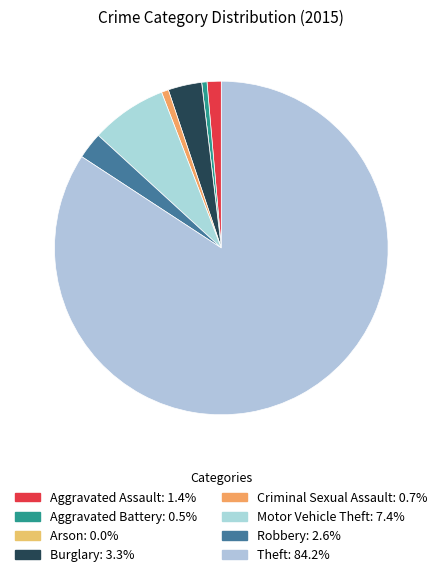

What is the majority slice?

Theft